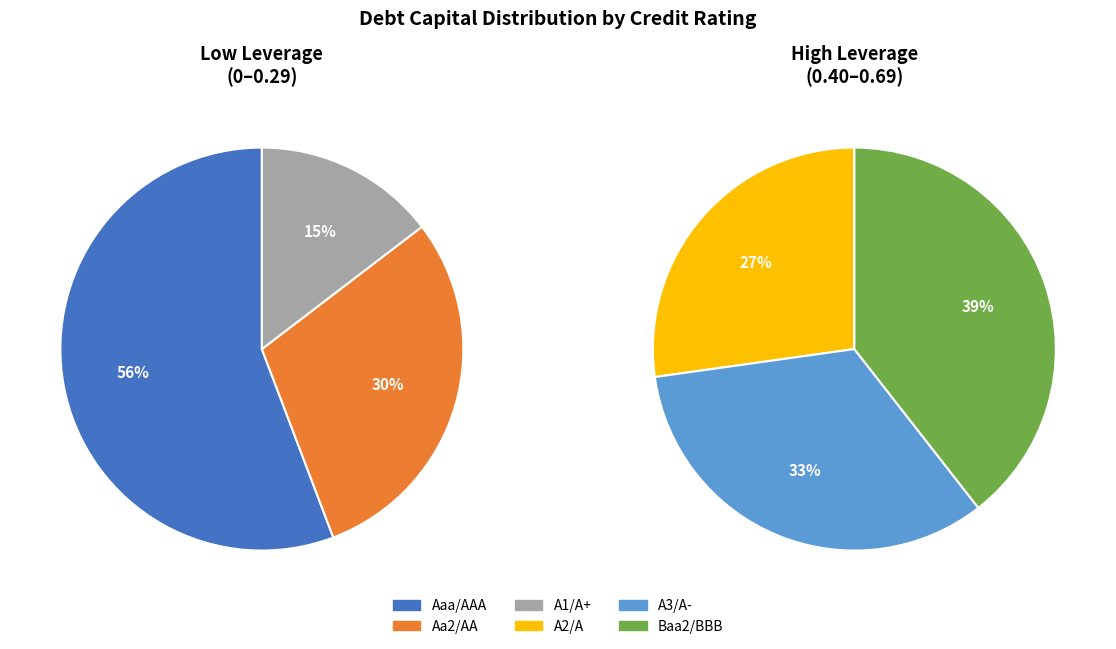

Which category has the biggest portion of the pie?

Baa2/BBB